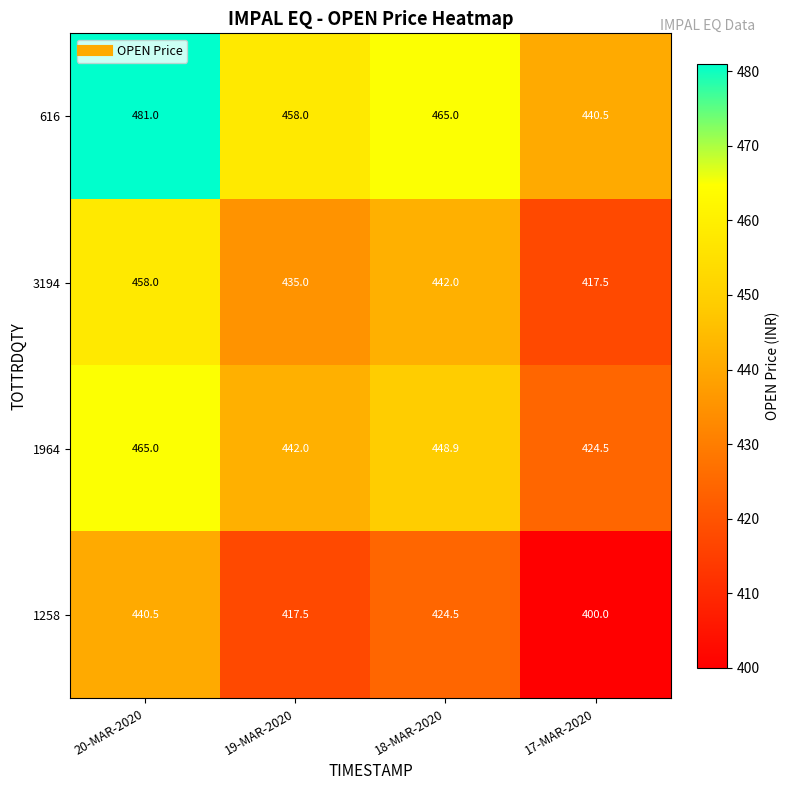

Is it true that 3194 equals 458.0 at 20-MAR-2020?

True